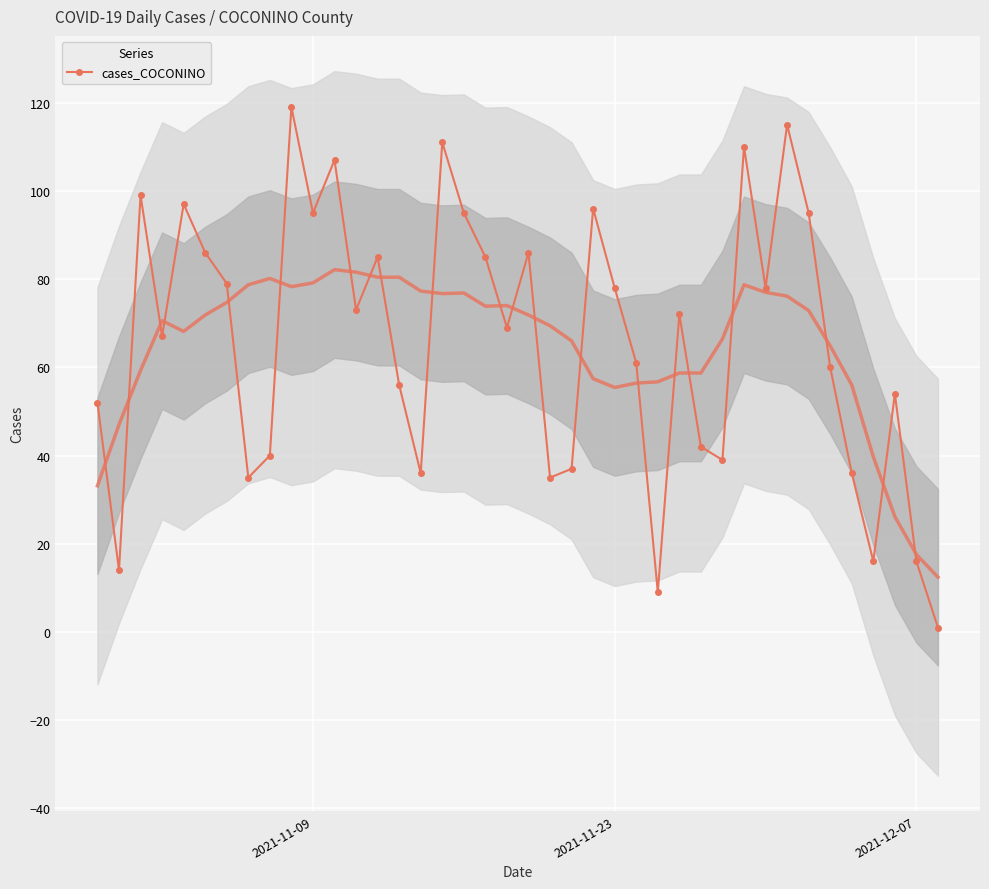

True or false: cases_COCONINO has a value of 95 at 2021-11-09.

True